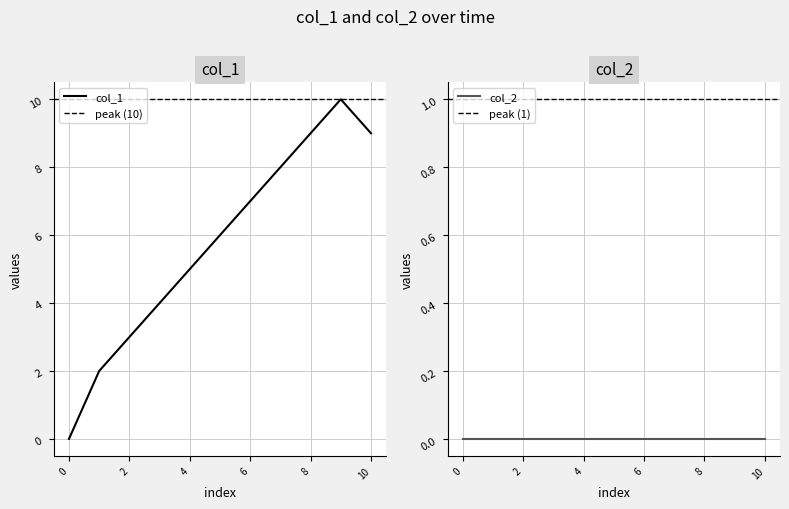

List the labels in order of value, smallest first.

0, 1, 2, 3, 4, 5, 6, 7, 8, 10, 9